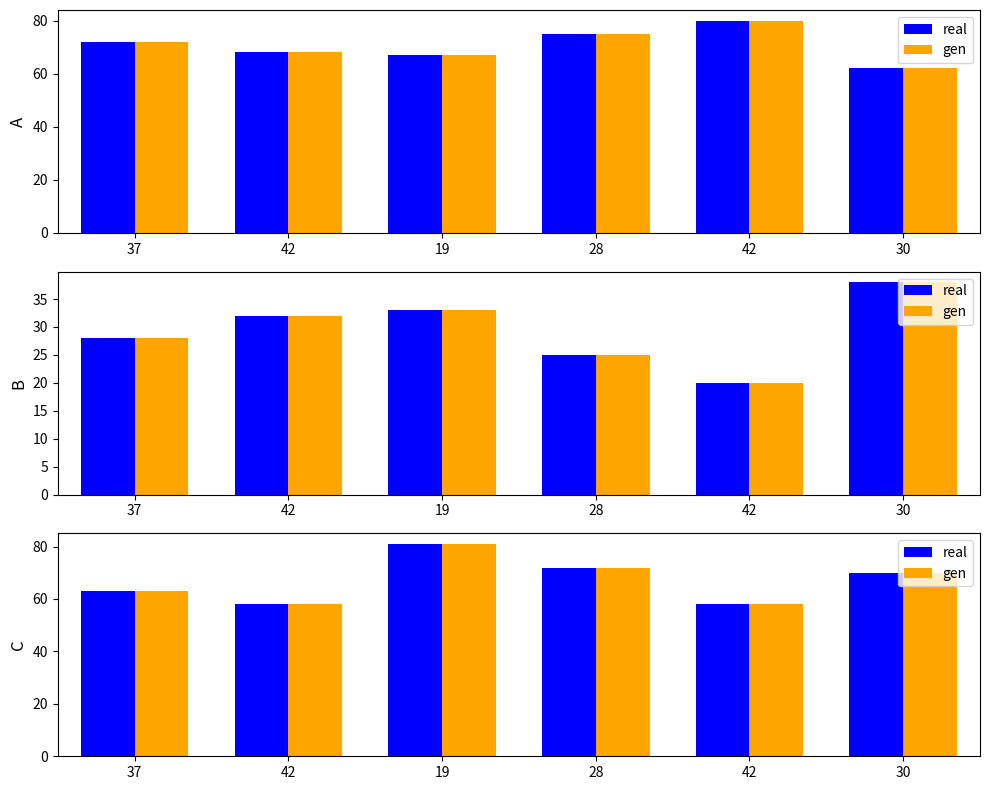

The value of real at 37 is 63. True or false?

True